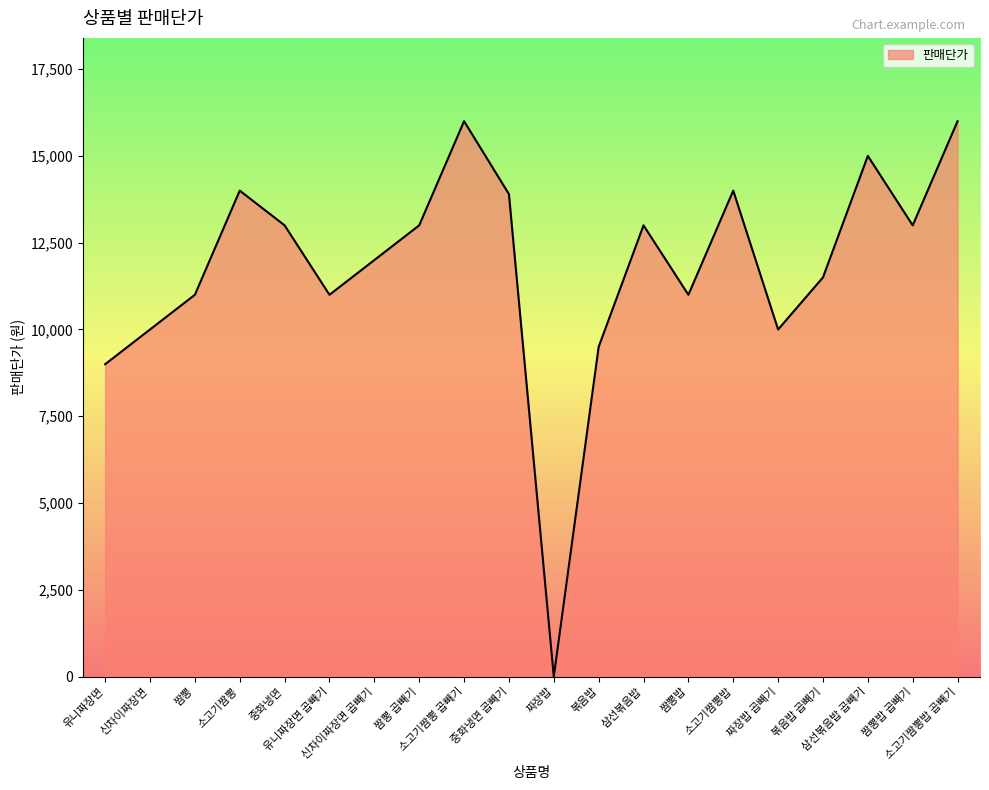

What is the difference between the maximum and second lowest values?

7000